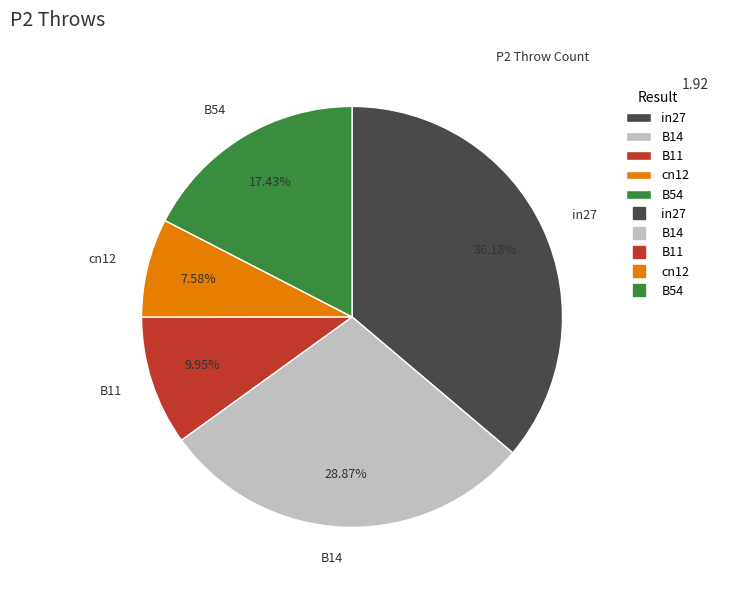

Rank the categories by value from lowest to highest.

cn12, B11, B54, B14, in27